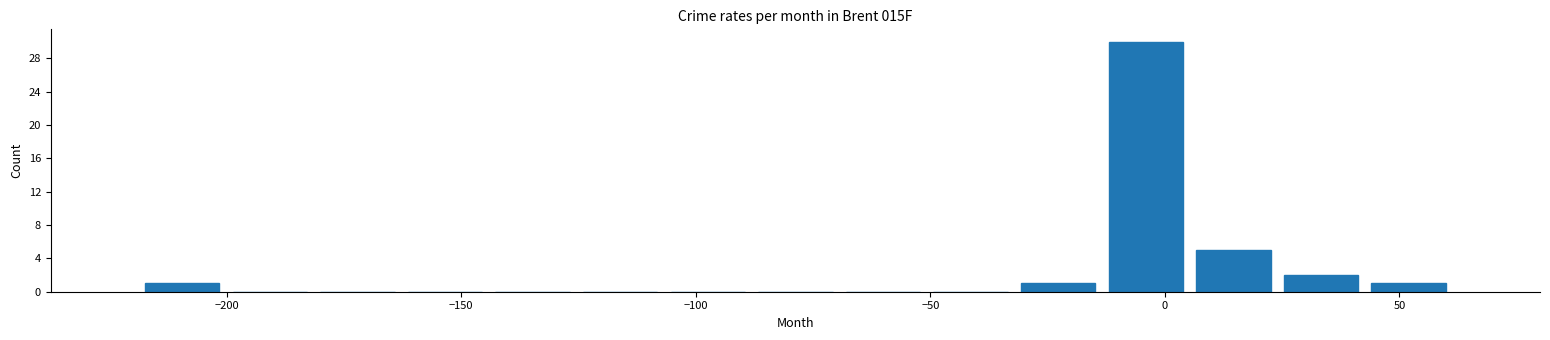

Read against the x-axis, roughly where is the centre of the tallest bar?

-5